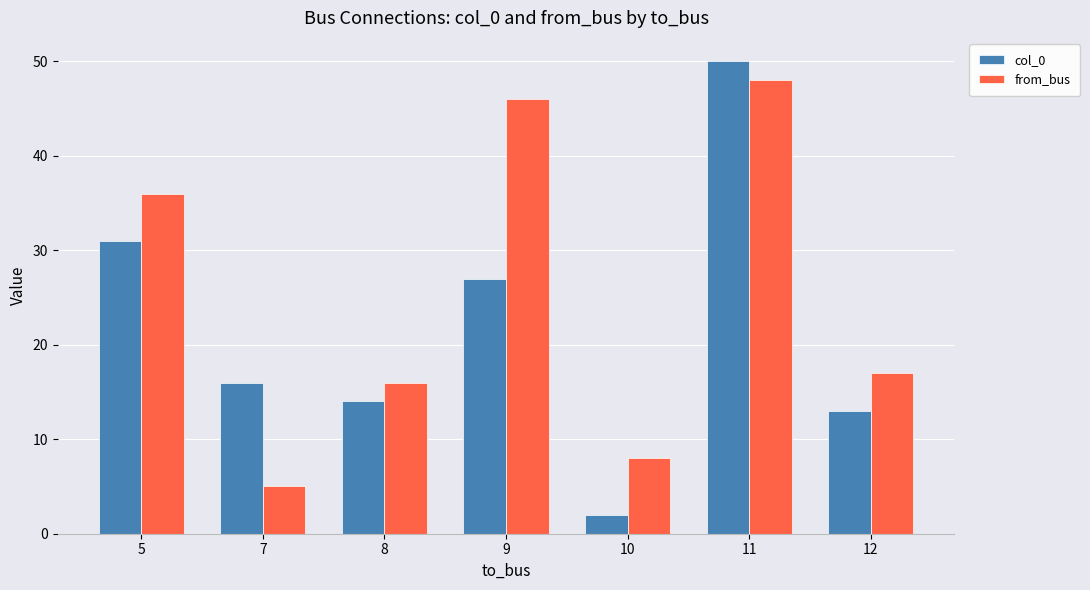

What are all the series names shown in the legend?

col_0, from_bus